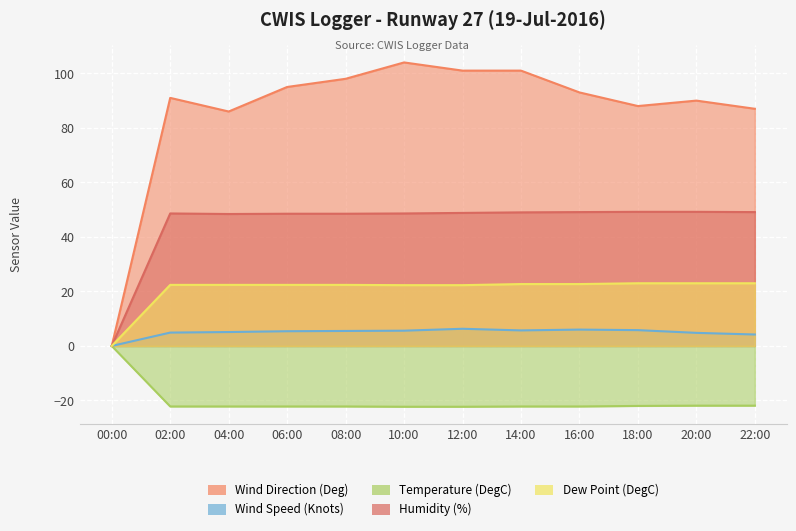

How many lines are shown in the chart?

5